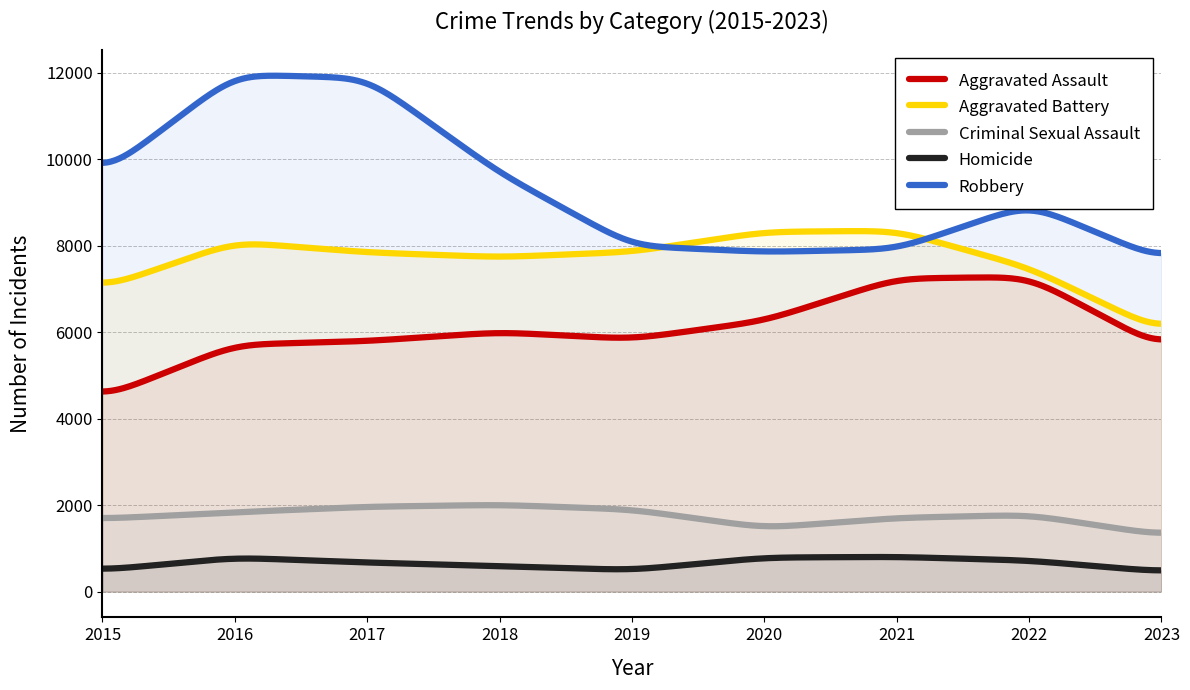

What is the value of the Criminal Sexual Assault point at the 9th from the left?

1306